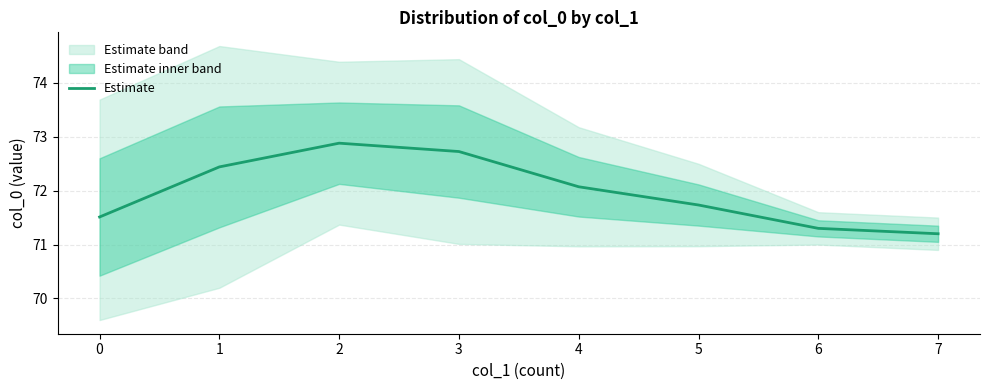

How many series are shown in this chart?

1